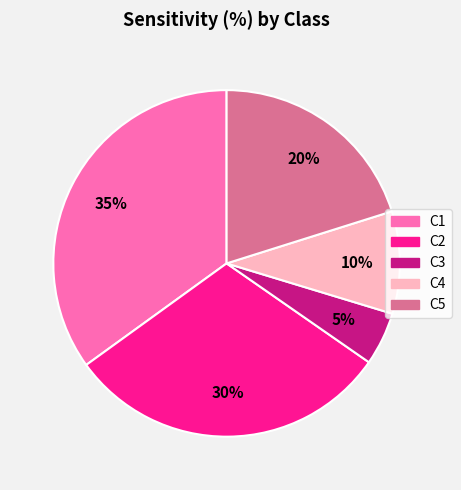

Rank the categories by value from lowest to highest.

C3, C4, C5, C2, C1